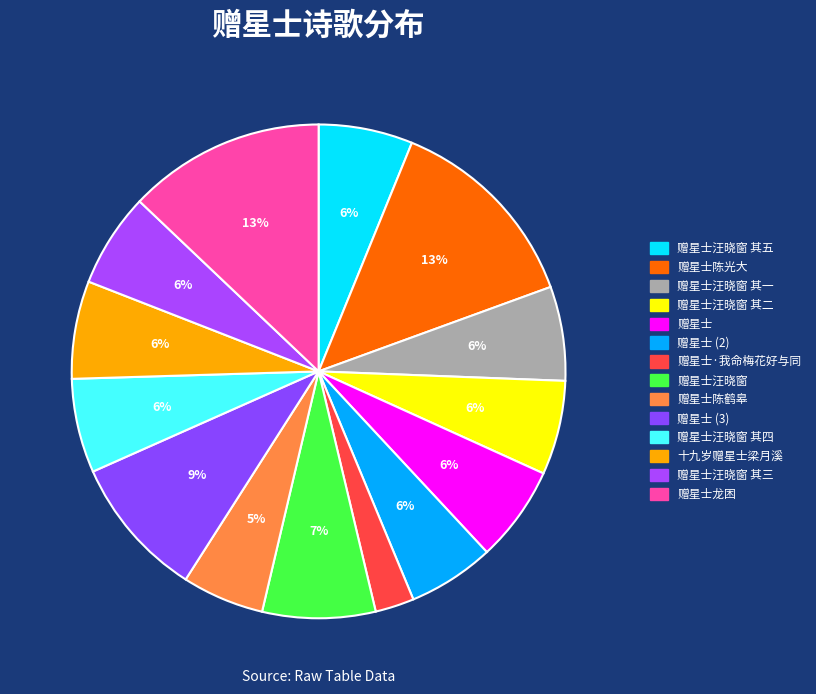

Is there a majority slice in this chart?

No